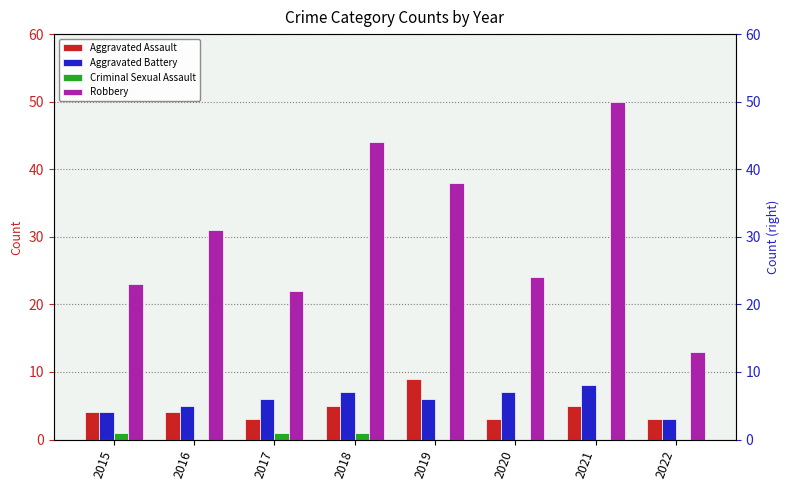

What is the sum of the Robbery values at 2018 and 2016?

75